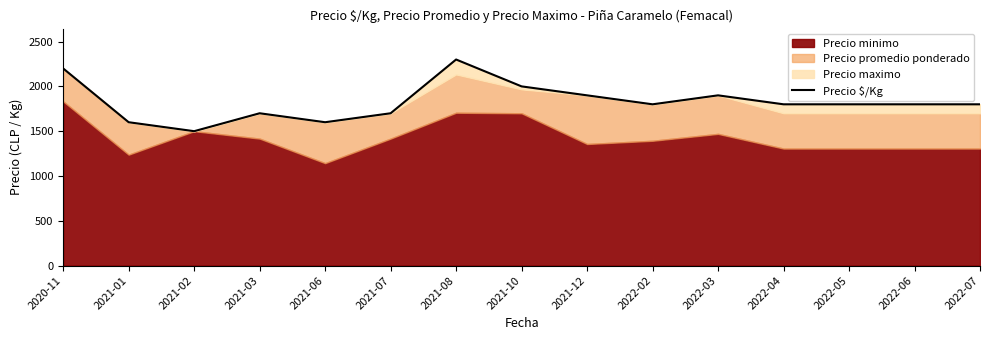

What is the value of the 6th point from the left?

1700